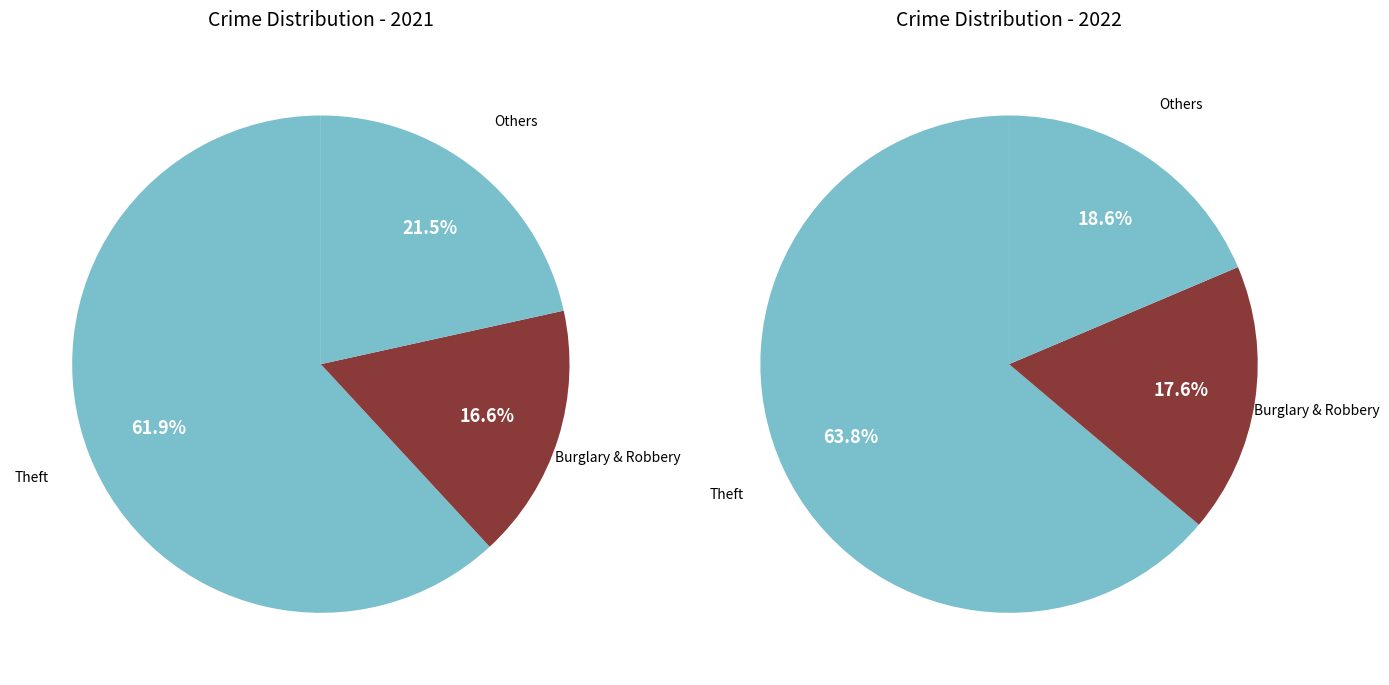

Is there a majority slice in this chart?

Yes